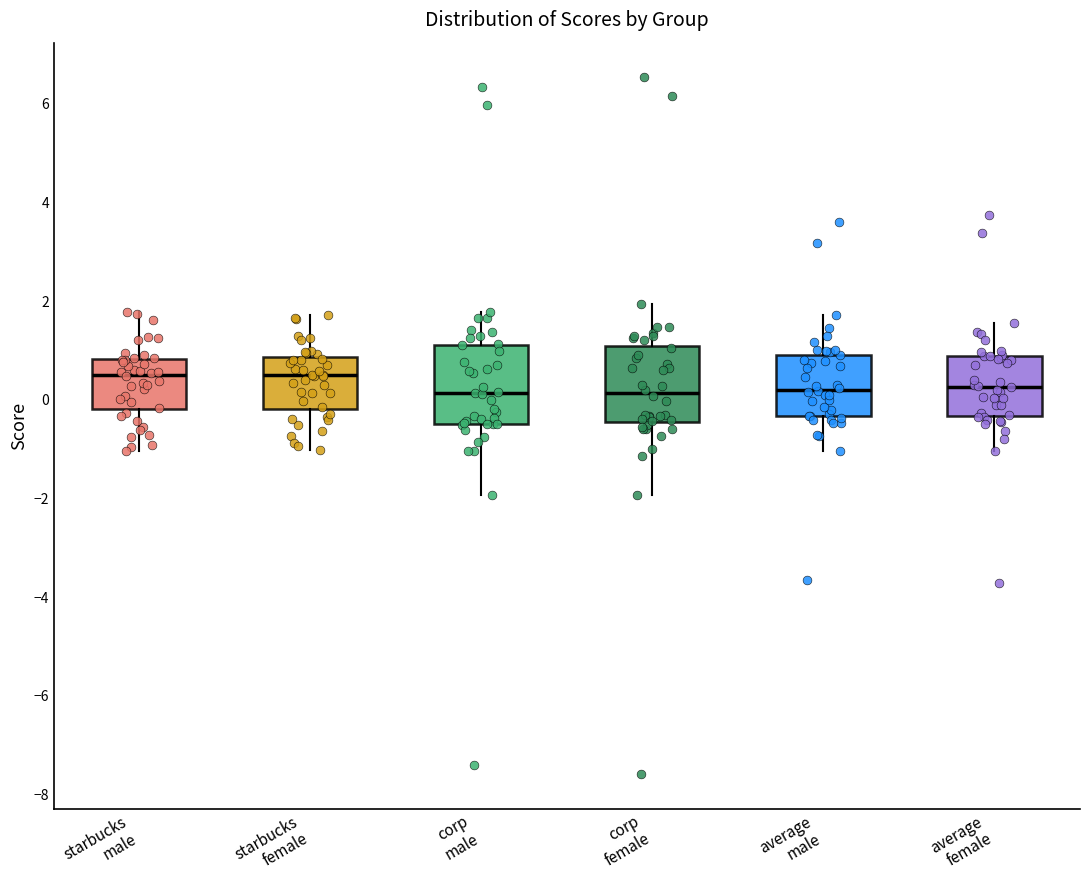

Reading left to right, transcribe this box plot: for each box, give where its median line is, the range the box spans, and where its two whiskers end, as read against the y-axis. The values are not printed on the chart, so give them approximately, as read against the axis.

starbucks male: median 0.6, box -0.2 to 0.8, whiskers -1.0 to 1.8
starbucks female: median 0.4, box -0.2 to 0.8, whiskers -1.0 to 1.8
corp male: median 0.2, box -0.4 to 1.2, whiskers -2.0 to 1.8
corp female: median 0.2, box -0.4 to 1.0, whiskers -2.0 to 2.0
average male: median 0.2, box -0.4 to 1.0, whiskers -1.0 to 1.8
average female: median 0.2, box -0.4 to 0.8, whiskers -1.0 to 1.6